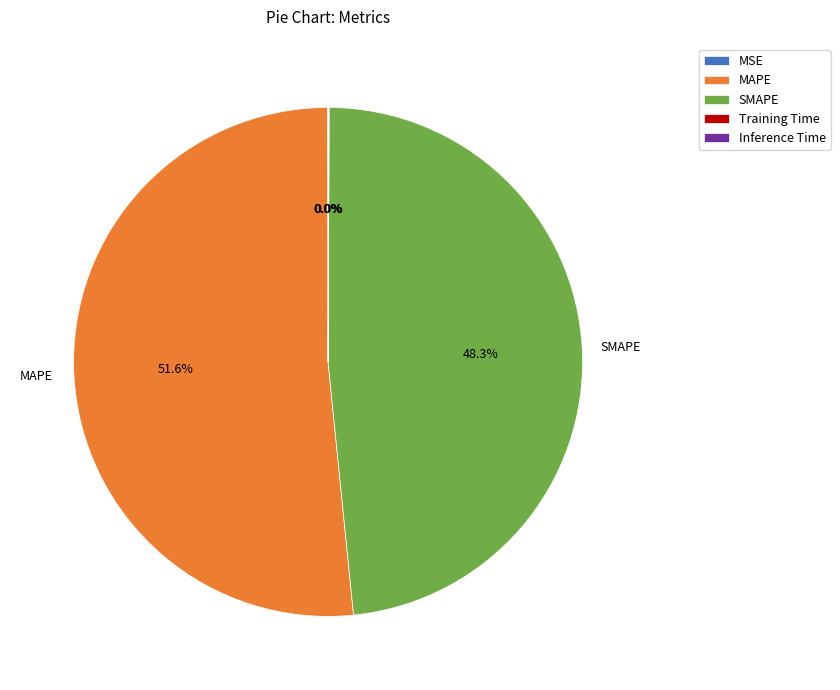

Is MAPE the majority of the pie?

Yes